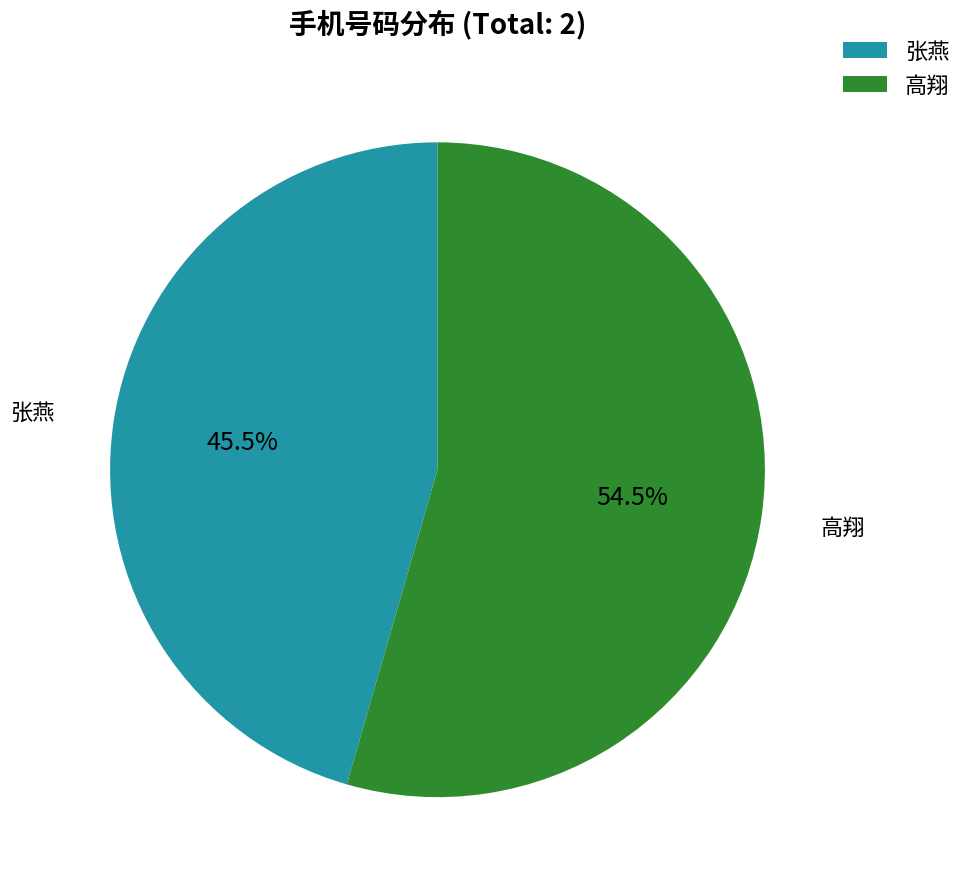

What is the ratio of the value at 高翔 to the value at 张燕?

1.2